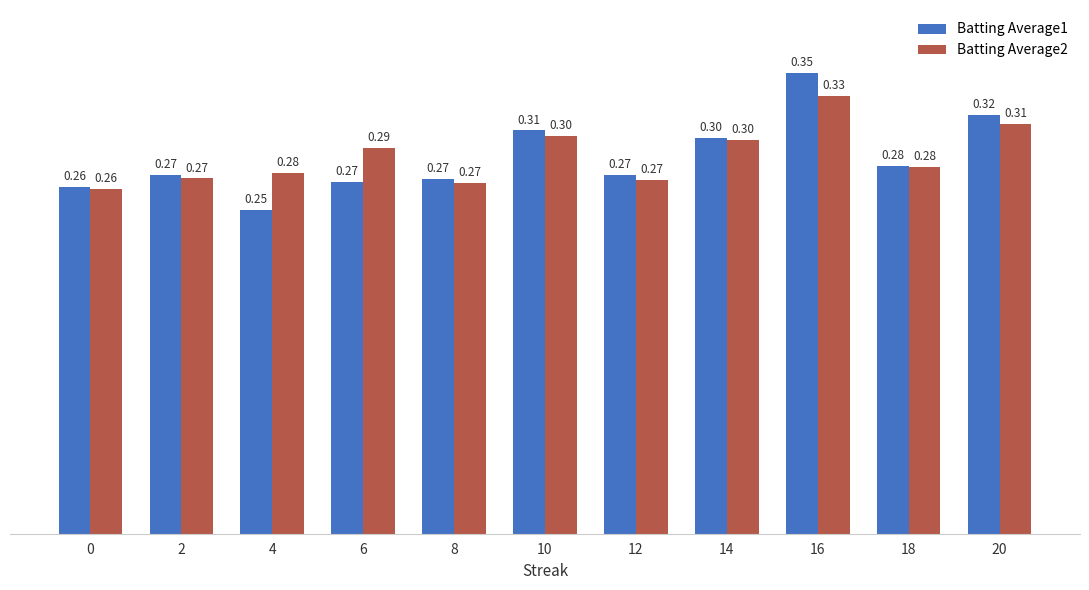

At which label is Batting Average1 closest to 0?

4